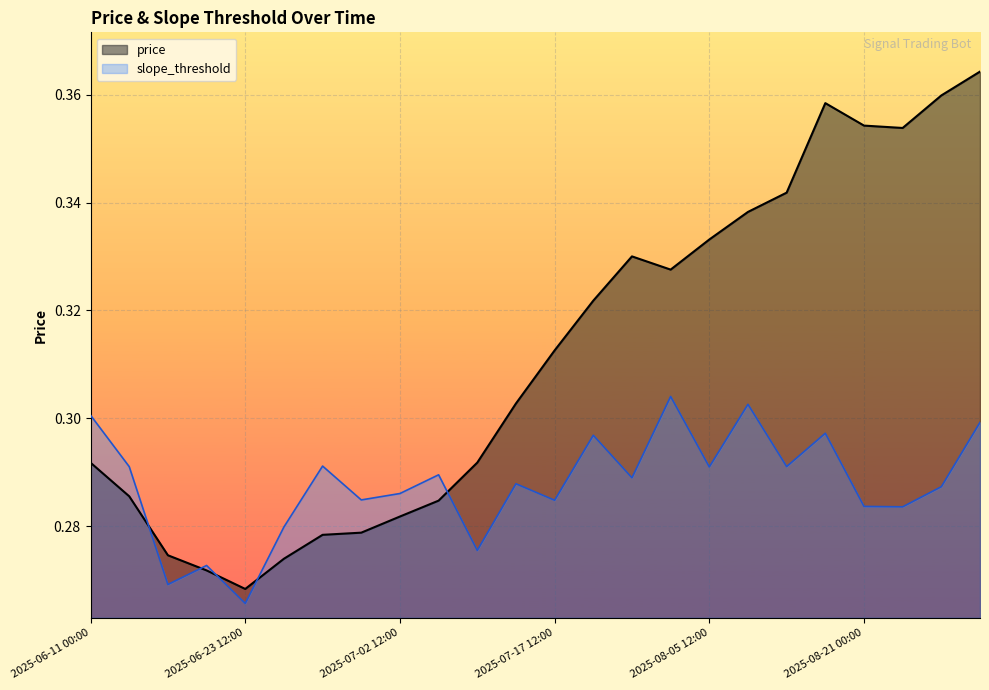

Reading left to right, what are all the values shown in this chart?

price: 0.3	0.3	0.3	0.3	0.3	0.3	0.3	0.3	0.3	0.3	0.3	0.3	0.3	0.3	0.3	0.3	0.3	0.3	0.3	0.4	0.4	0.4	0.4	0.4
slope_threshold: 0.3	0.3	0.3	0.3	0.3	0.3	0.3	0.3	0.3	0.3	0.3	0.3	0.3	0.3	0.3	0.3	0.3	0.3	0.3	0.3	0.3	0.3	0.3	0.3